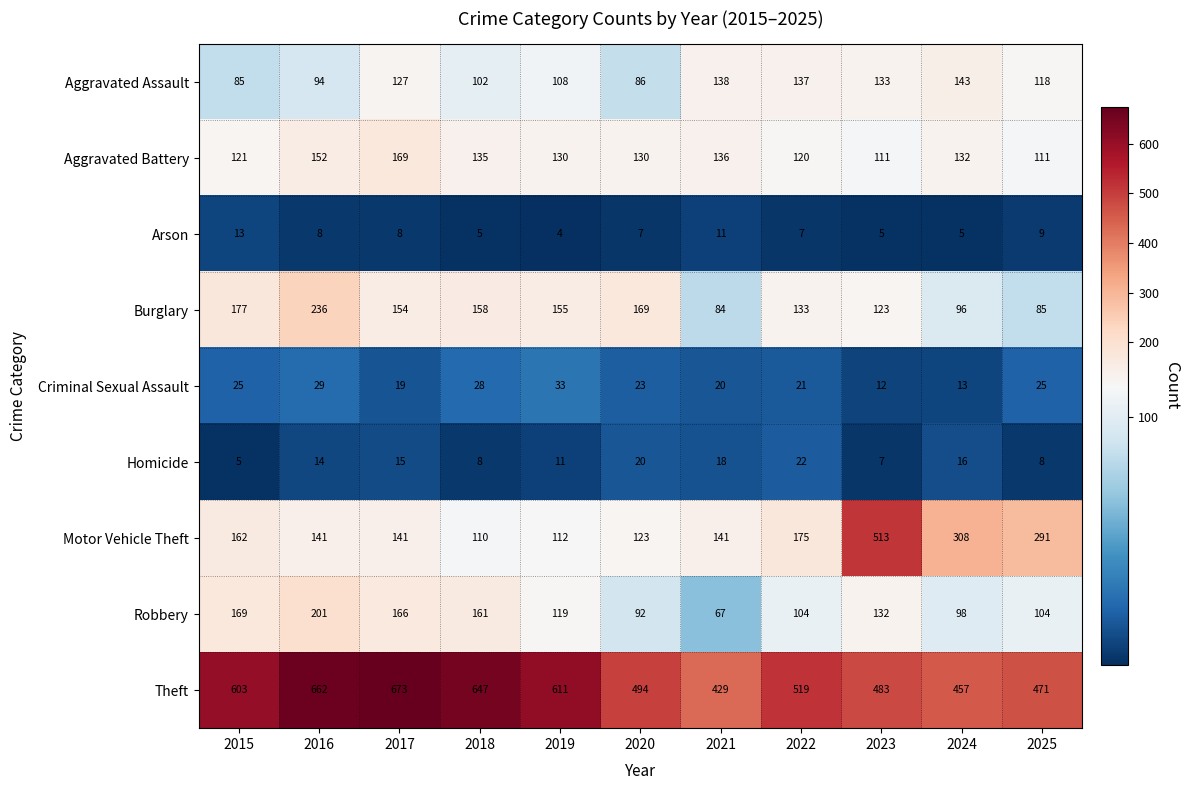

What is the difference between the highest and lowest values at 2017?

665